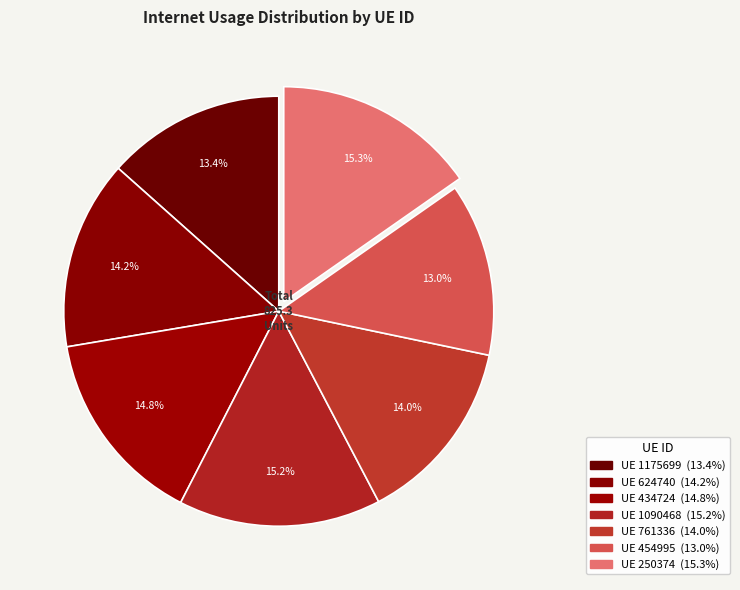

Count the number of slices in the pie.

7